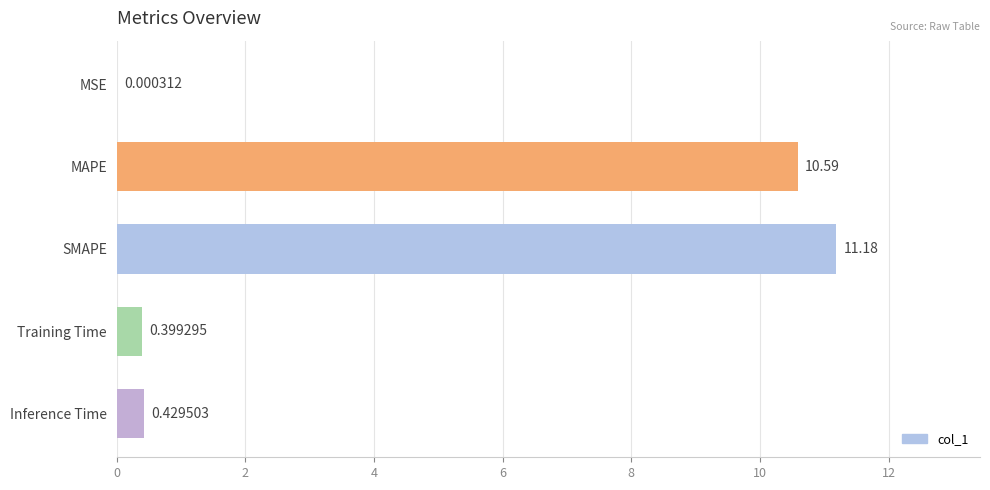

At which category does the chart reach its peak across all series?

SMAPE